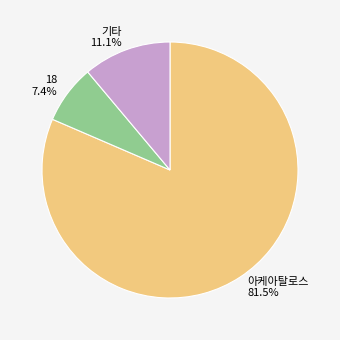

What is the total percentage of 18 7.4% and 기타 11.1%?

18.5%